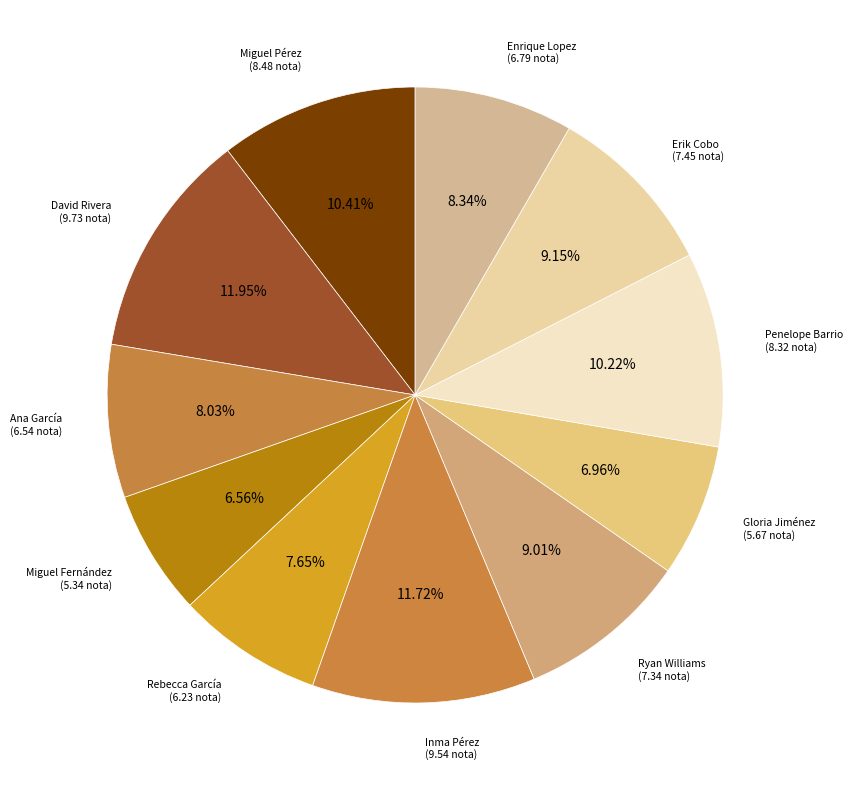

Does any single category account for the majority?

No